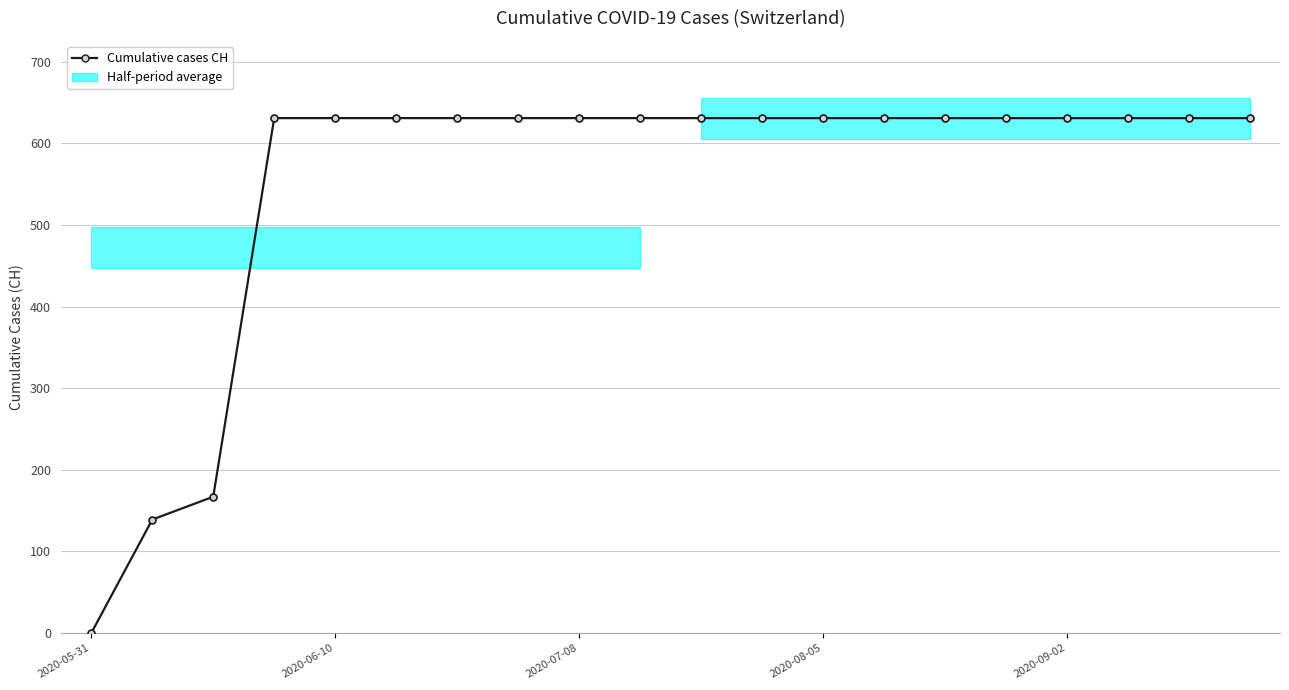

What is the greatest value displayed?

631